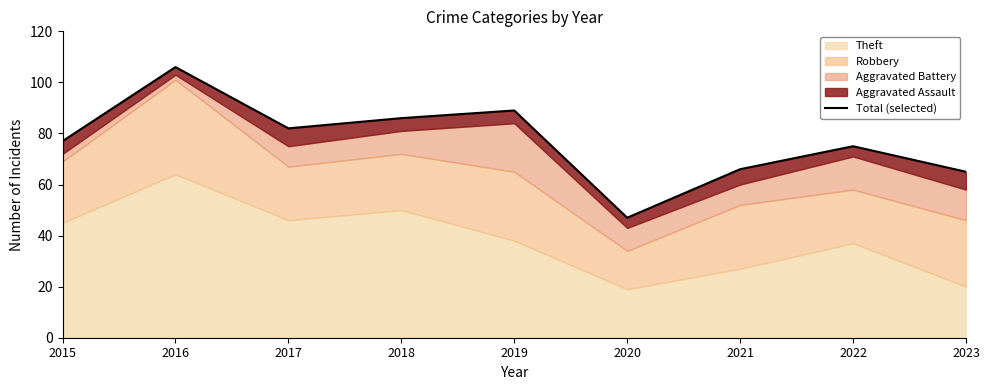

How many lines are shown in the chart?

1